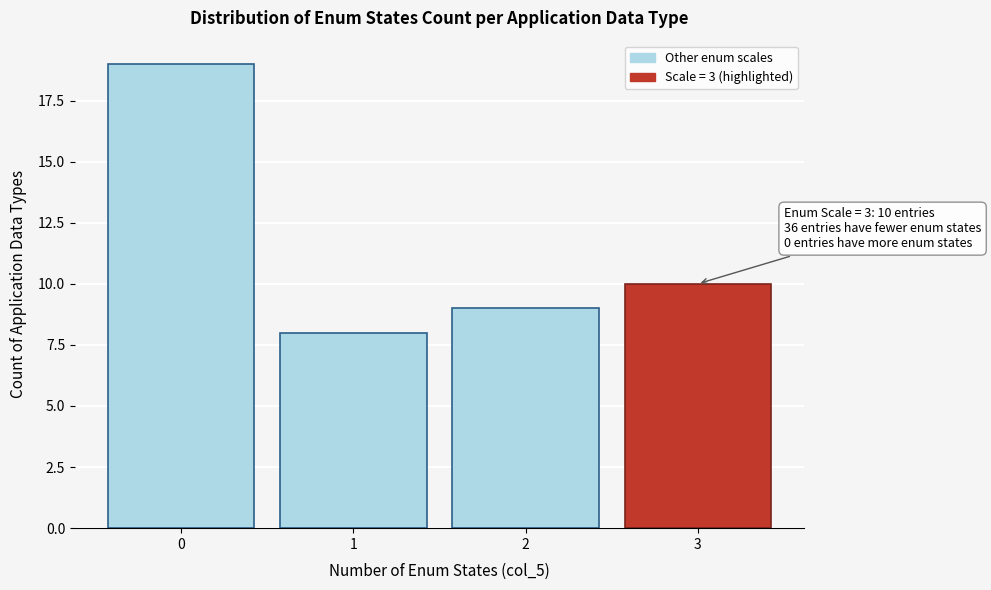

Reading left to right, list all the values displayed in this chart.

19	8	9	10